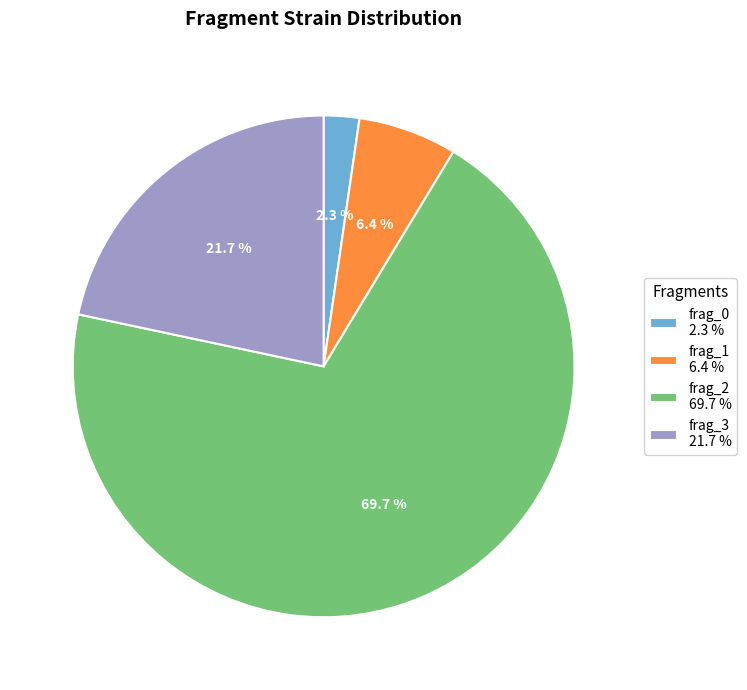

To the nearest percent, what percentage of the pie is frag_1?

6%